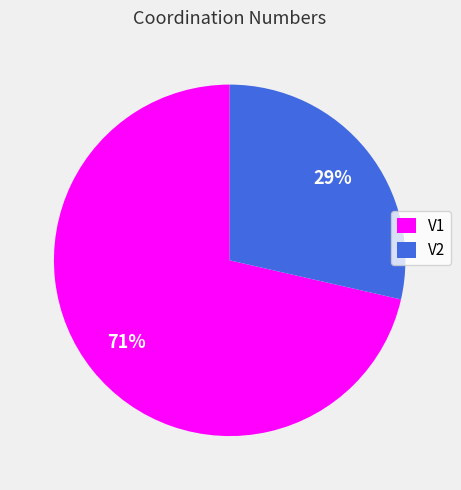

What percentage is the V2 slice, to the nearest percent?

29%